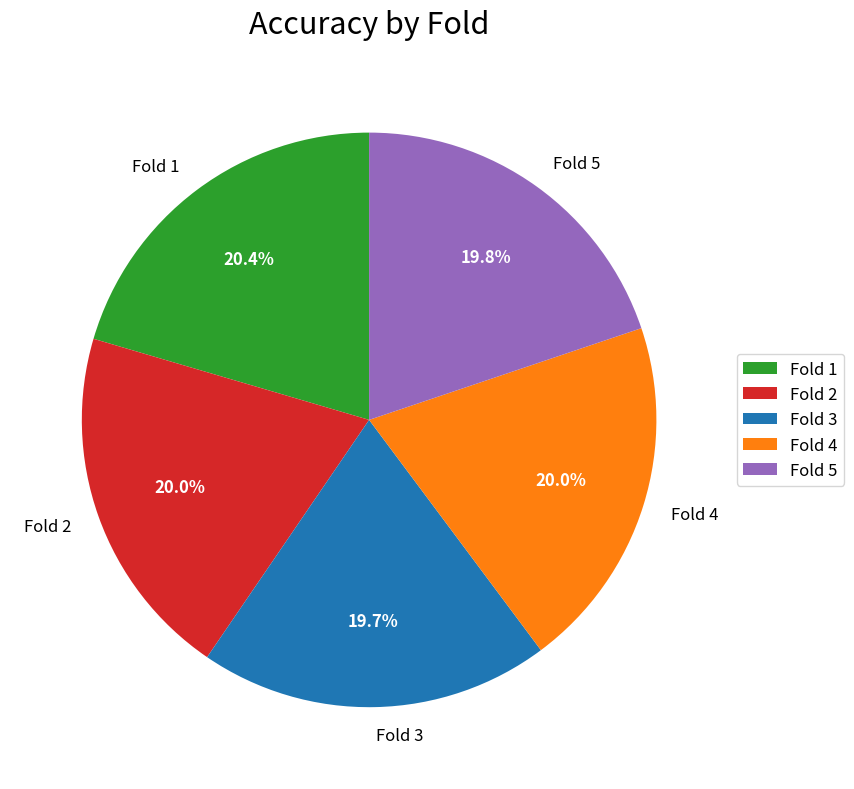

What percentage do Fold 4 and Fold 1 together represent?

40.4%